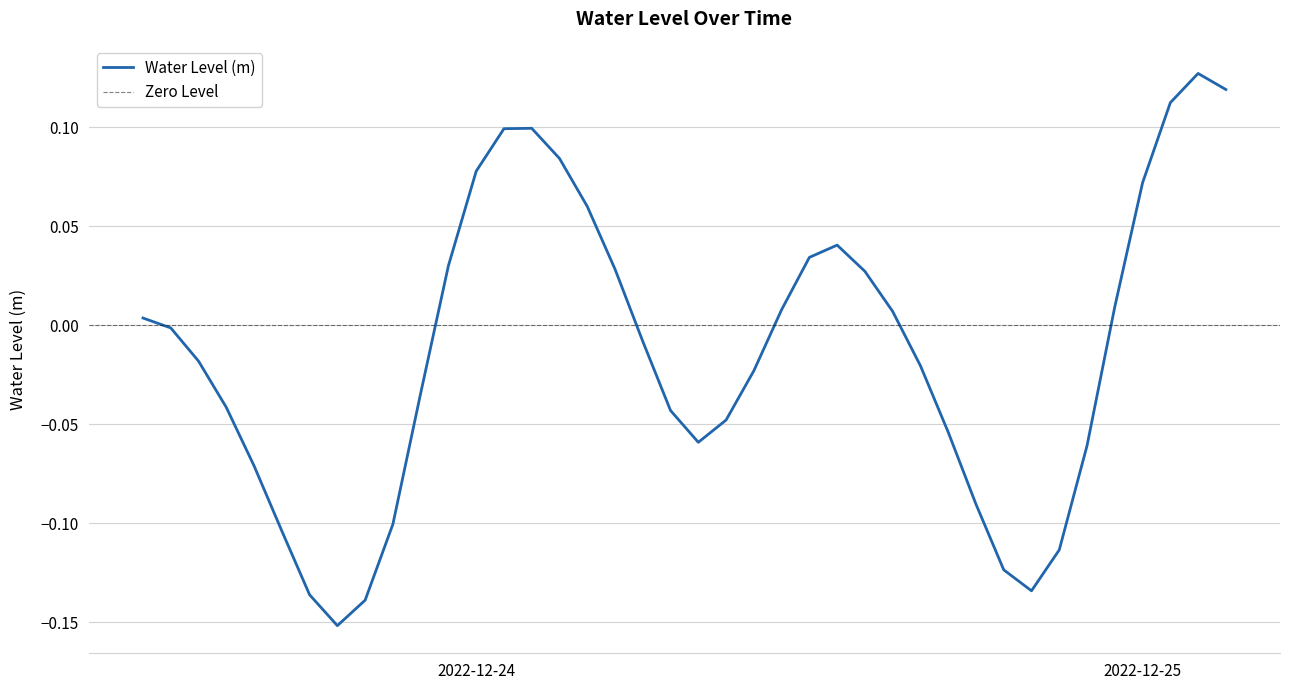

How many series are shown in this chart?

1